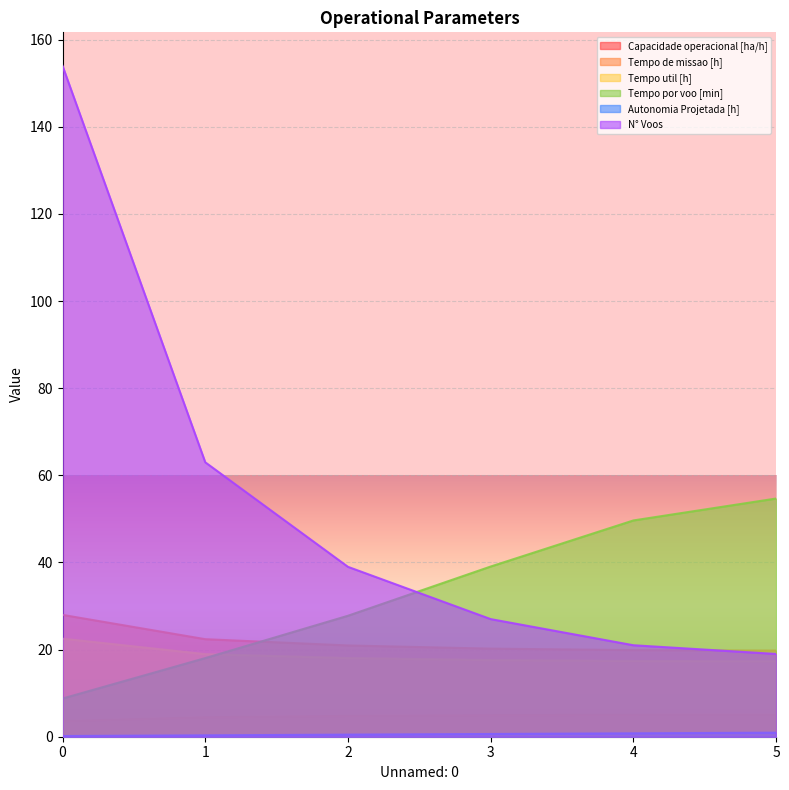

What is the lowest value of the Tempo util [h] series?

17.3